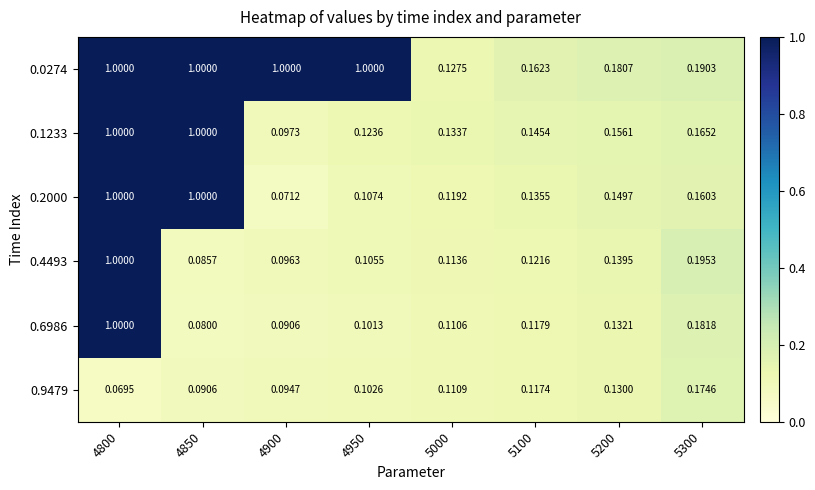

At how many categories does at least one series exceed 0?

8